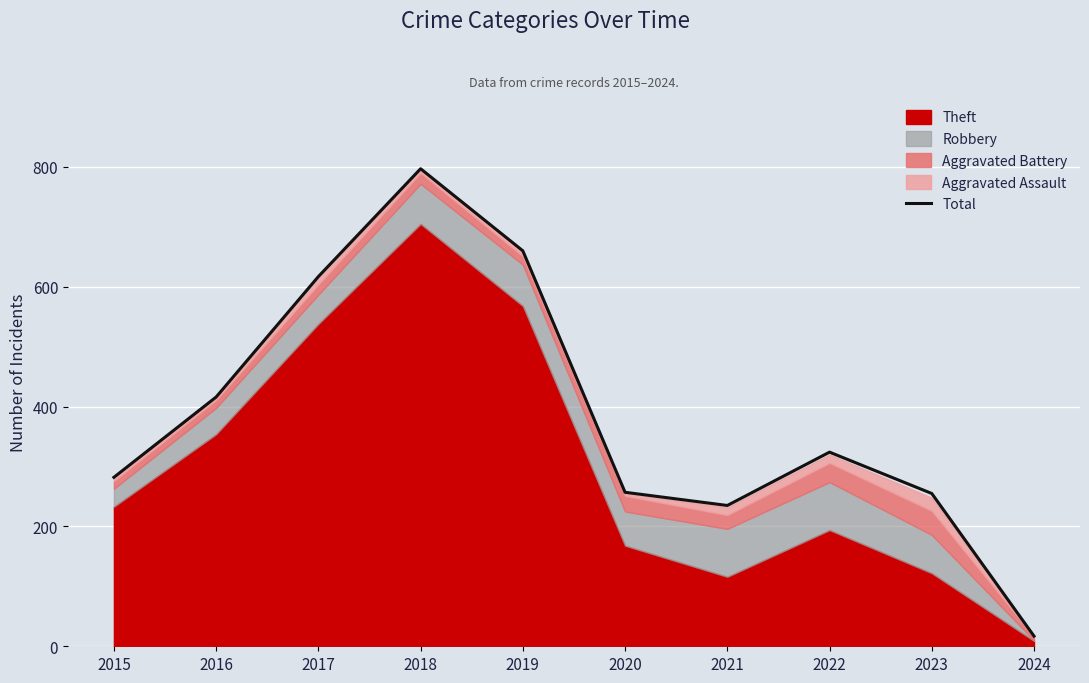

What is the approximate value at 2022?

324